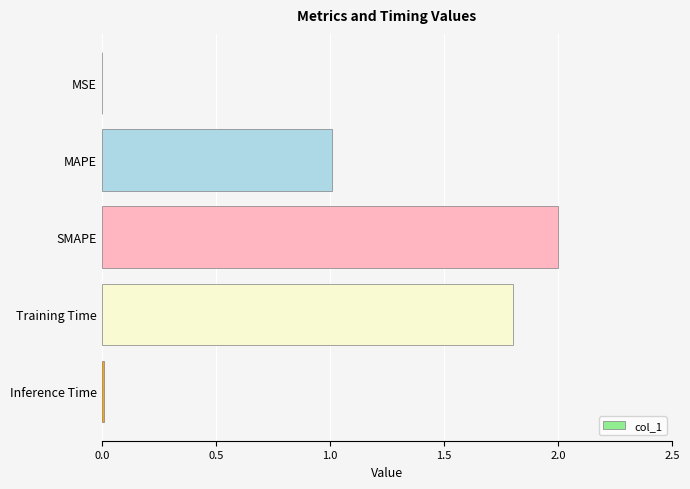

At which label is the value closest to 1?

MAPE